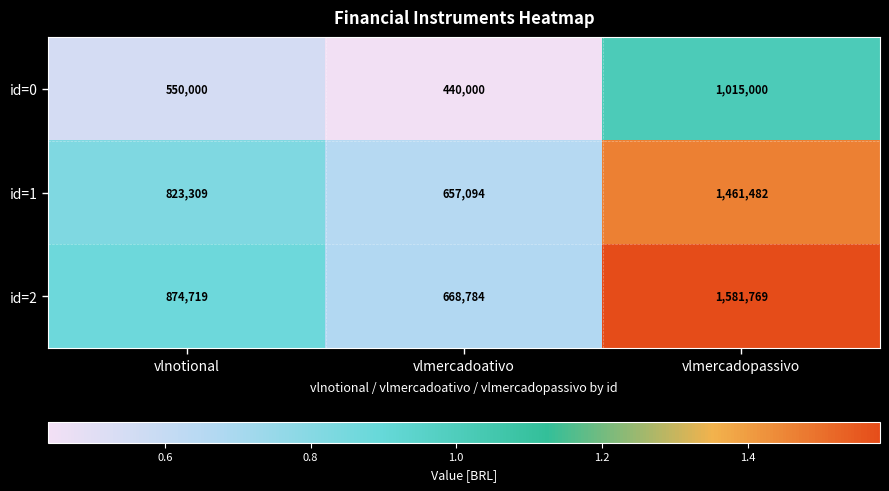

Between vlmercadoativo and vlmercadopassivo, which series saw the biggest shift?

id=2